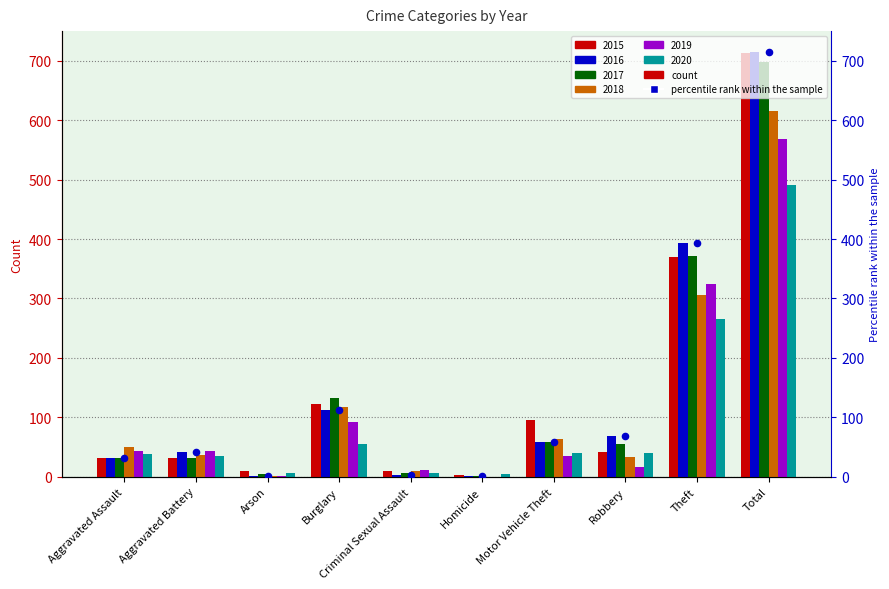

Between Arson and Robbery, which is larger?

Robbery